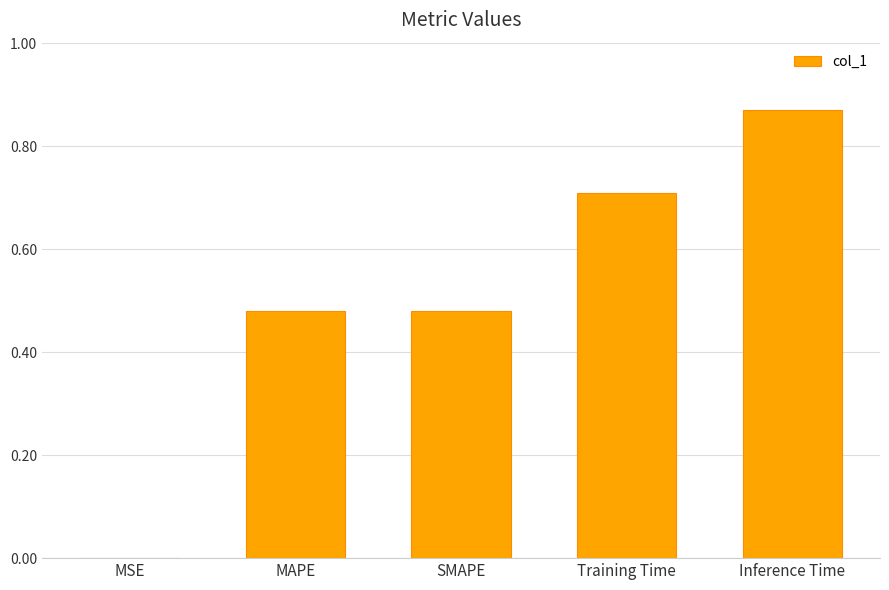

What is the change in value from SMAPE to Training Time?

+0.2